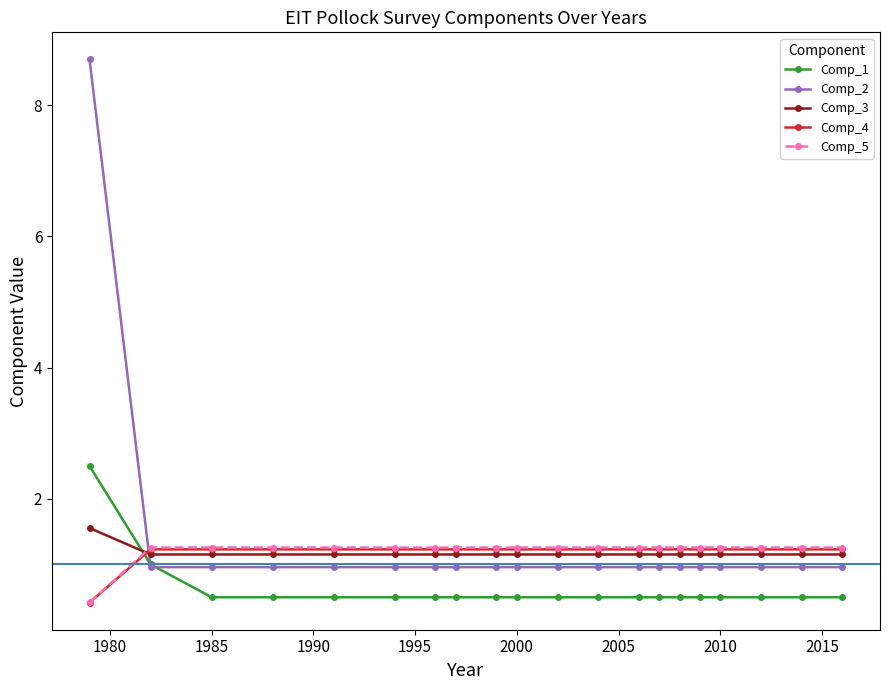

Which series has the widest spread of values?

Comp_2